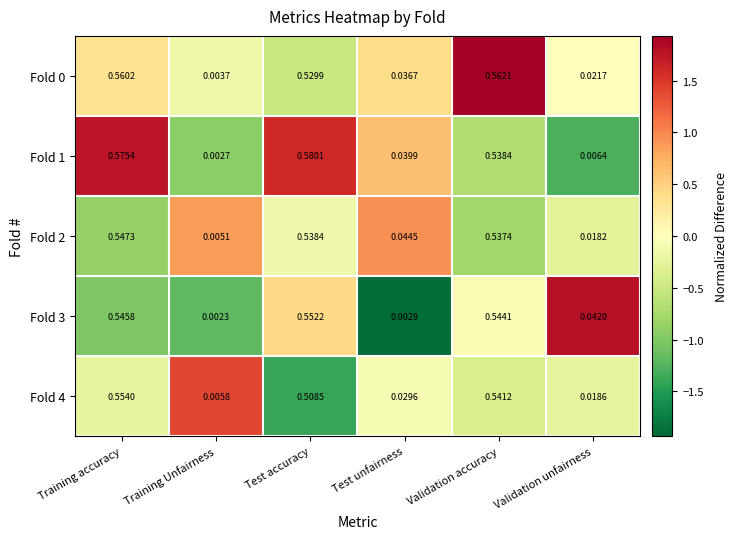

Is the value of Fold 1 at Test unfairness greater than the value of Fold 4 at Validation accuracy?

No